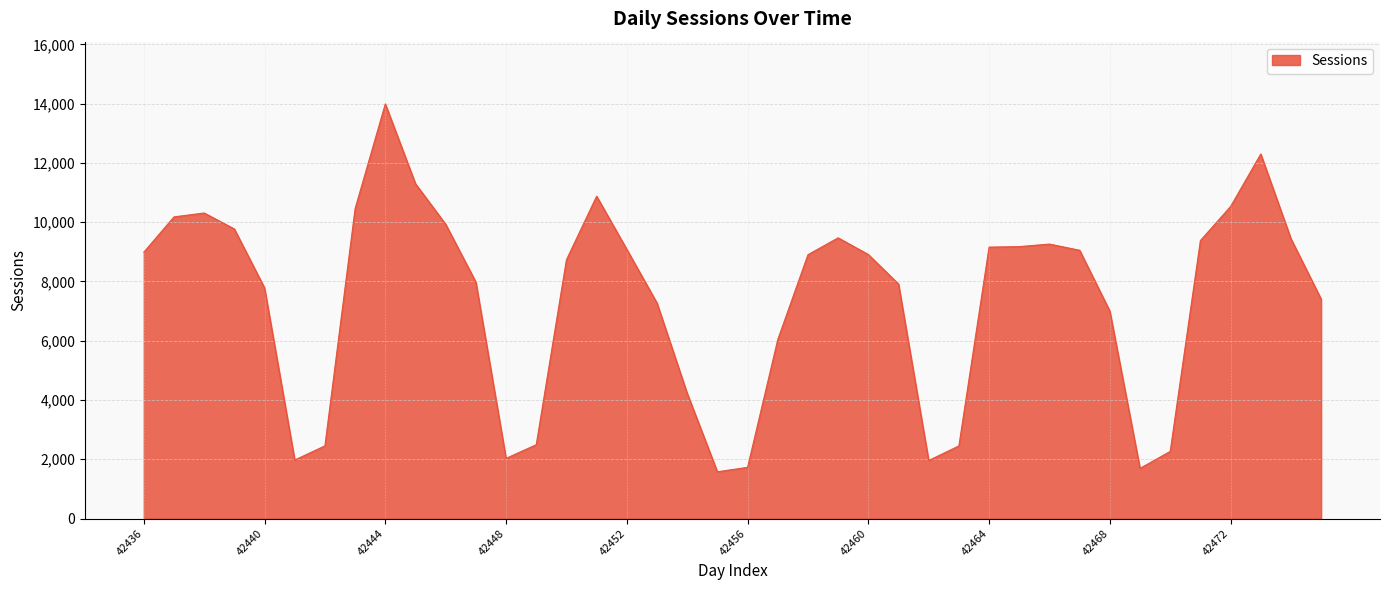

What is the difference between the maximum and minimum values?

12412